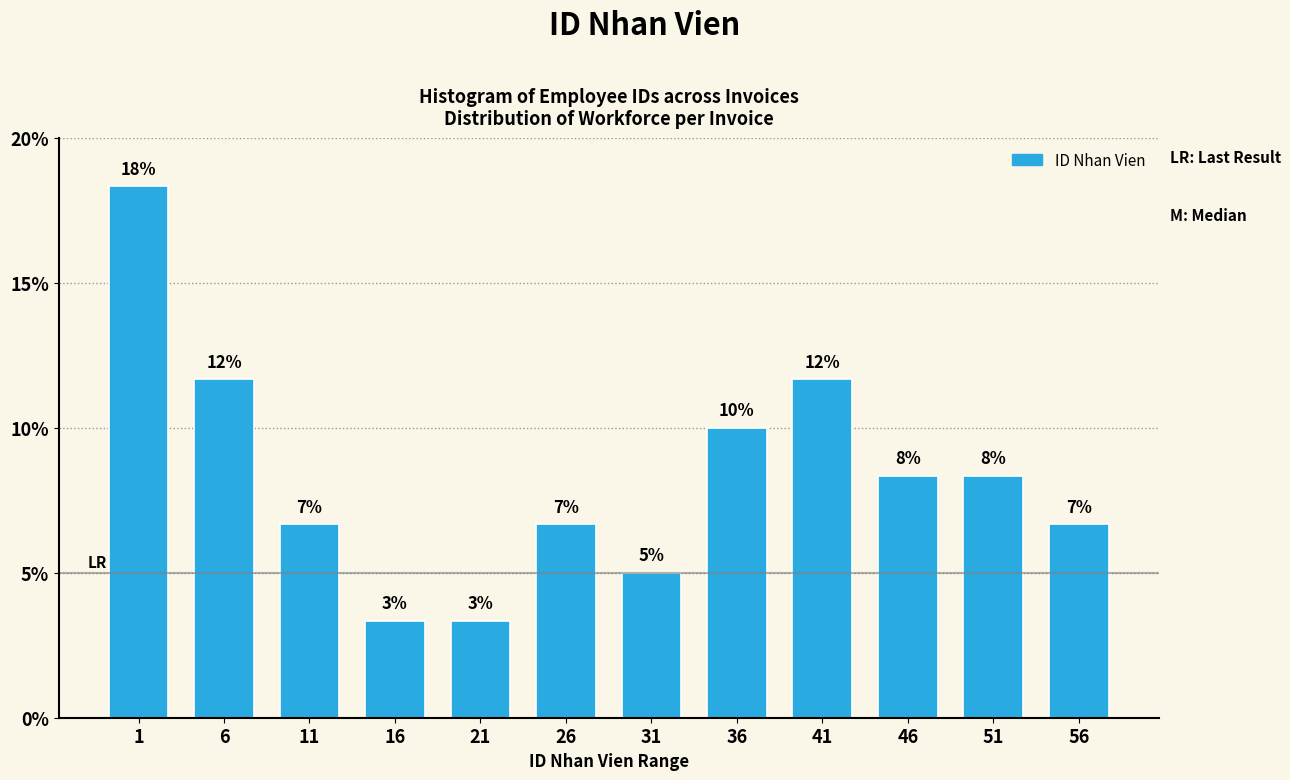

How many bars are there in total?

12